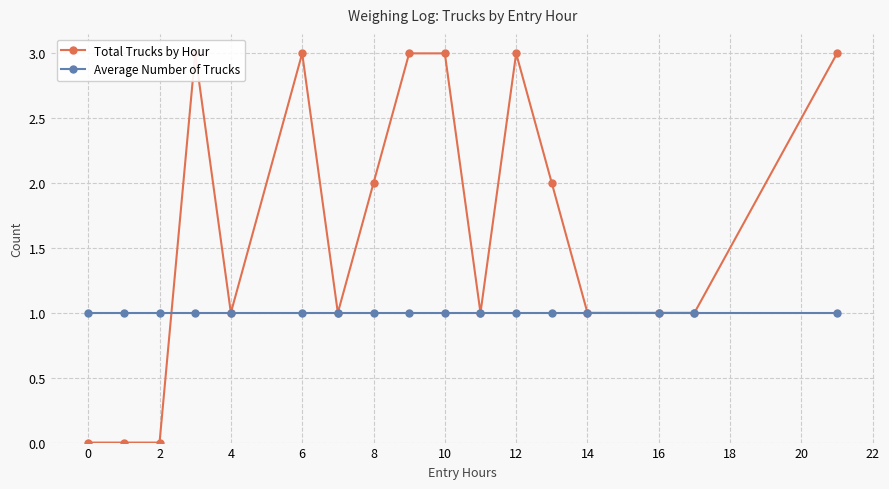

List the series in order of their peak value, highest first.

Total Trucks by Hour, Average Number of Trucks